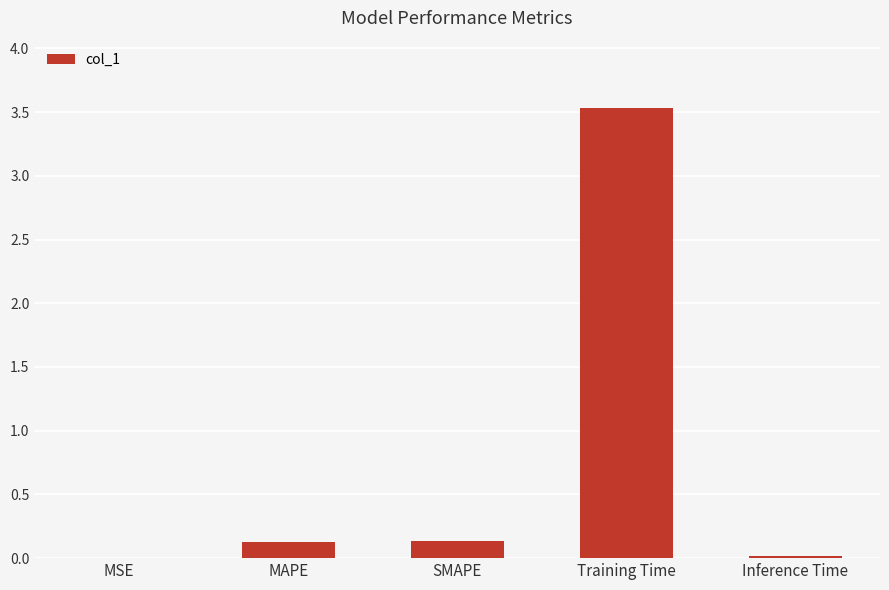

What is the average value?

0.8